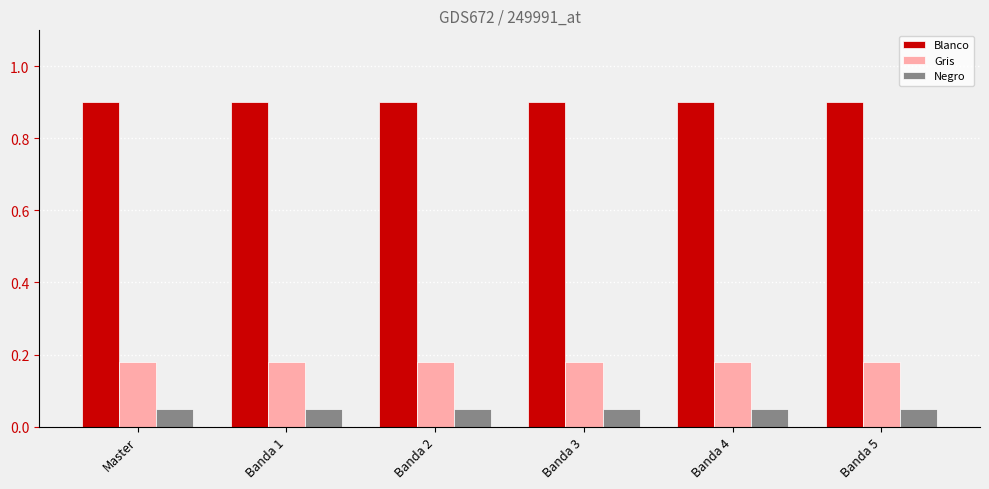

Rank the series by their maximum value, from highest to lowest.

Blanco, Gris, Negro